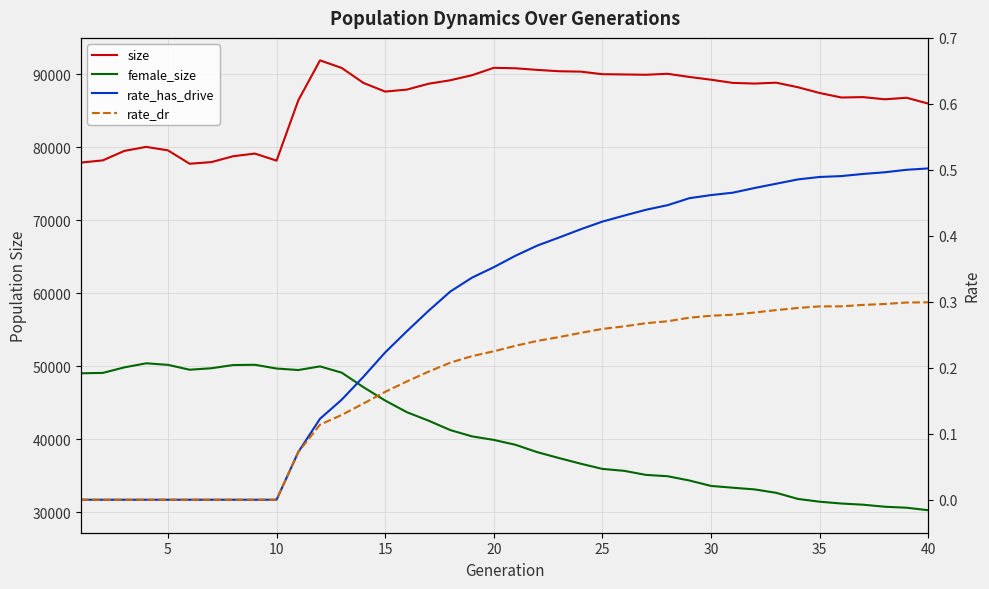

What is the greatest value displayed?

91885.0